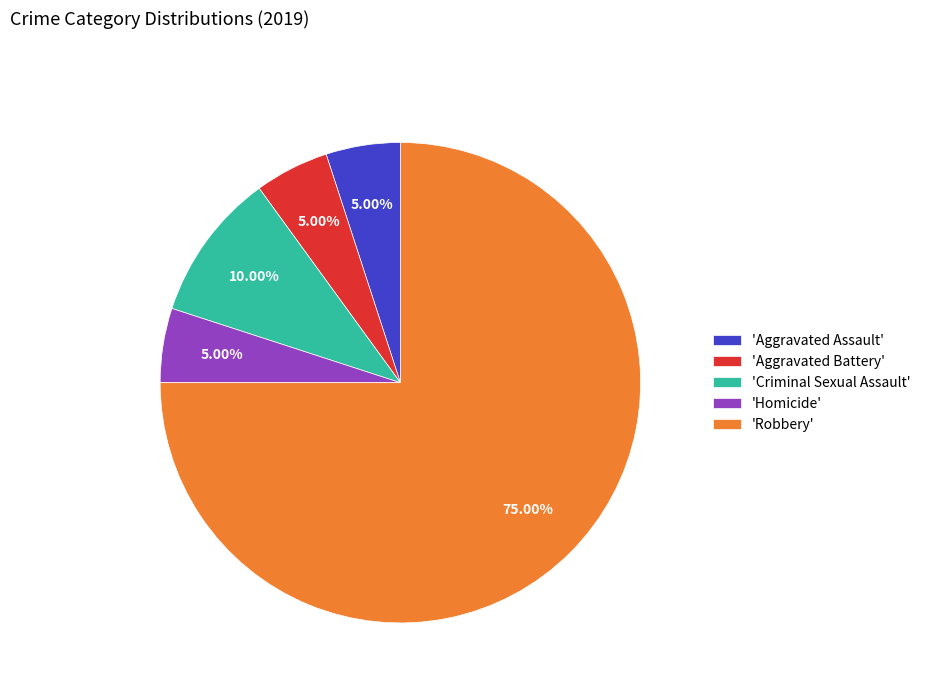

Is there a majority slice in this chart?

Yes